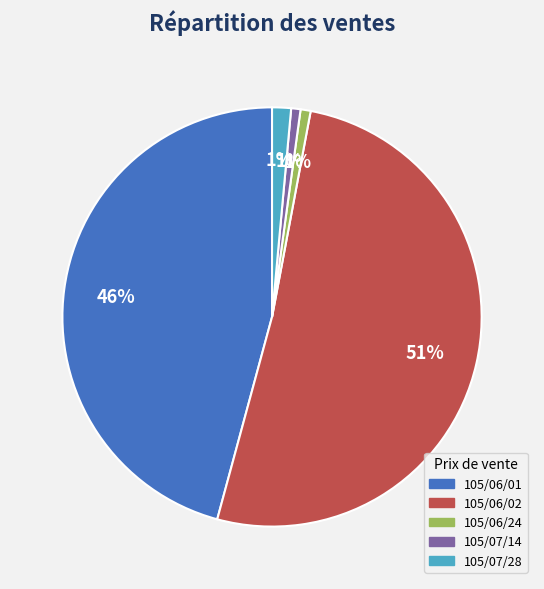

Combined, do 105/07/28 and 105/06/24 account for over 50%?

No